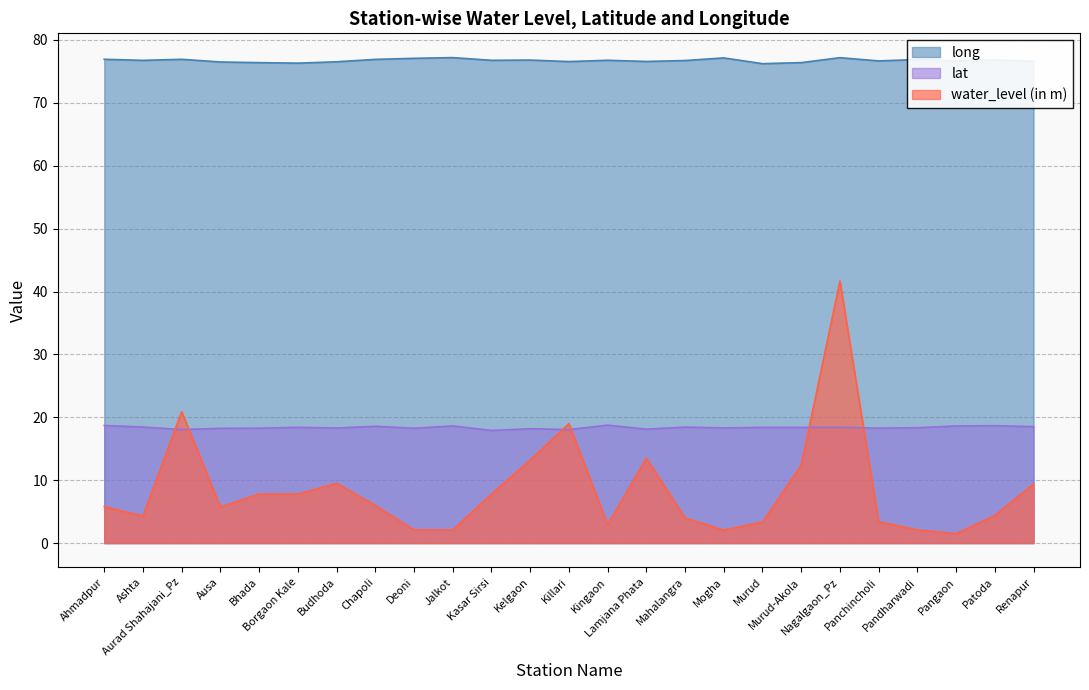

Does the chart display data point markers on the line(s)?

No